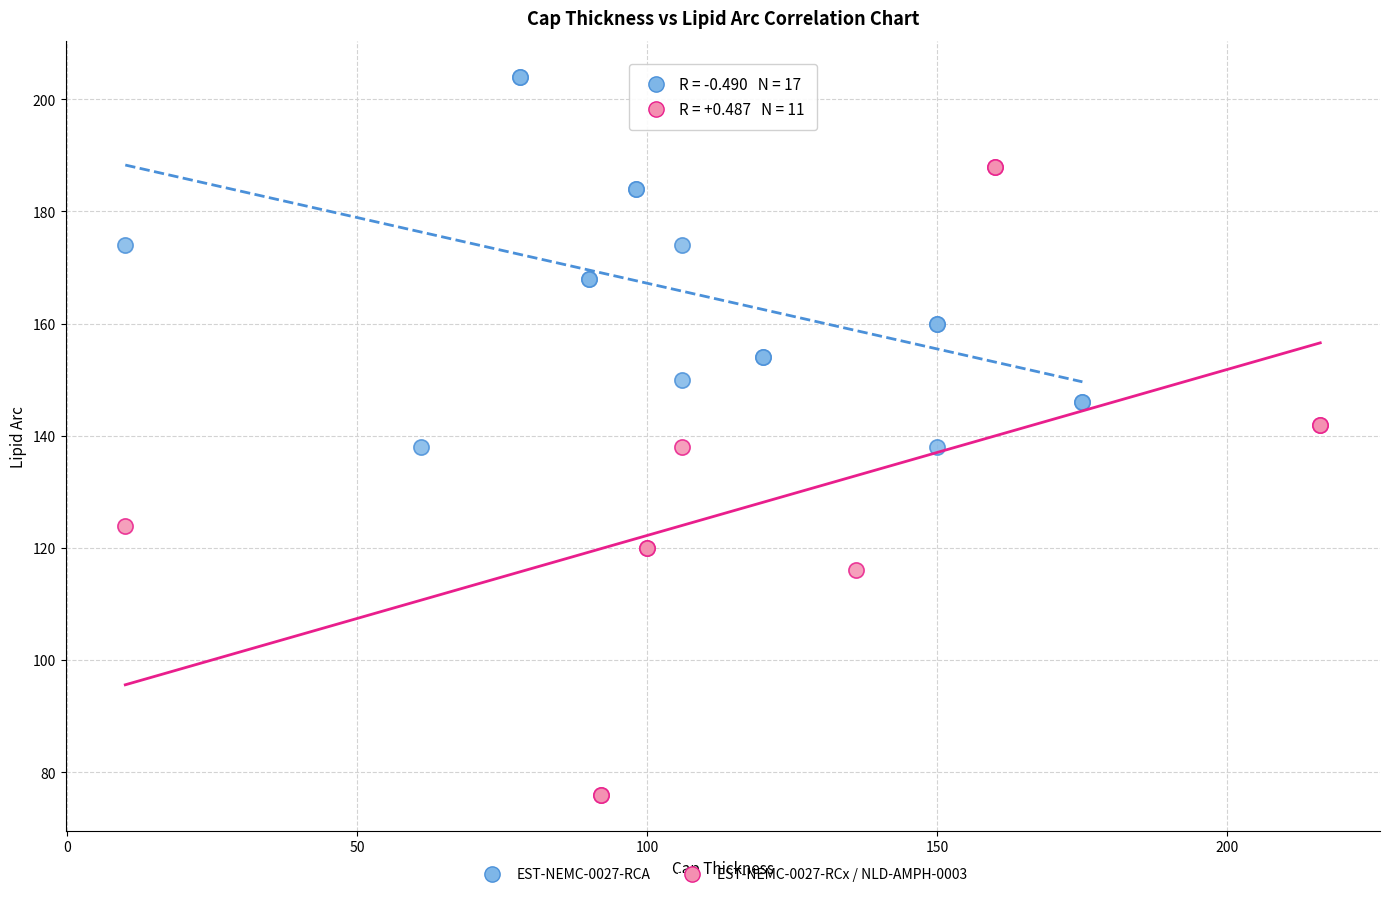

Which series contains the highest Y value?

EST-NEMC-0027-RCA